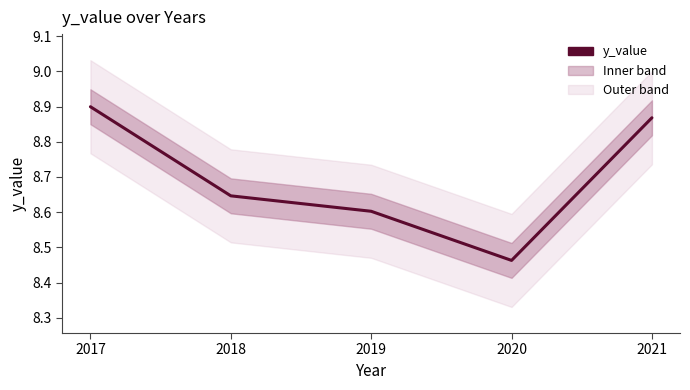

Is it true that the value at 2018 is 8.6?

True